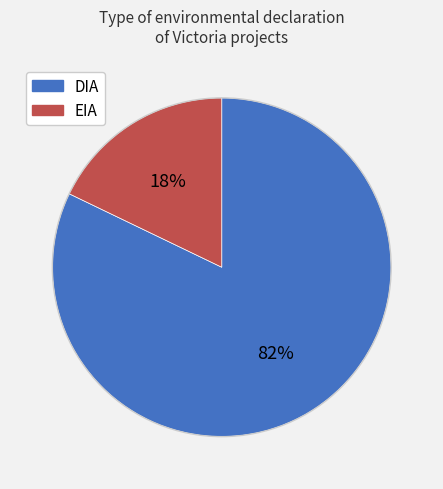

Is the sum of DIA and EIA greater than half?

Yes